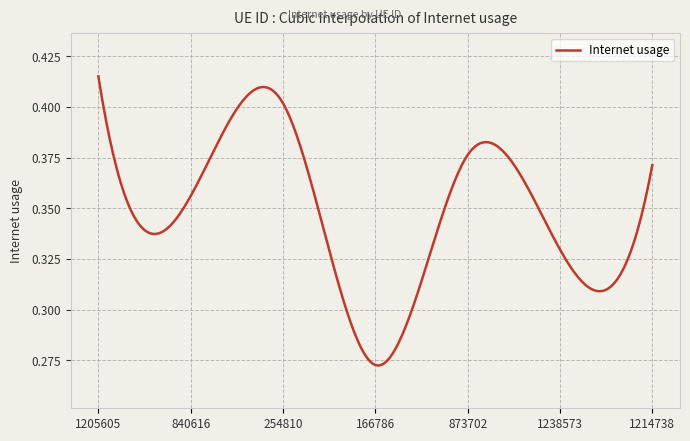

What is the difference between the second highest and second lowest values?

0.1